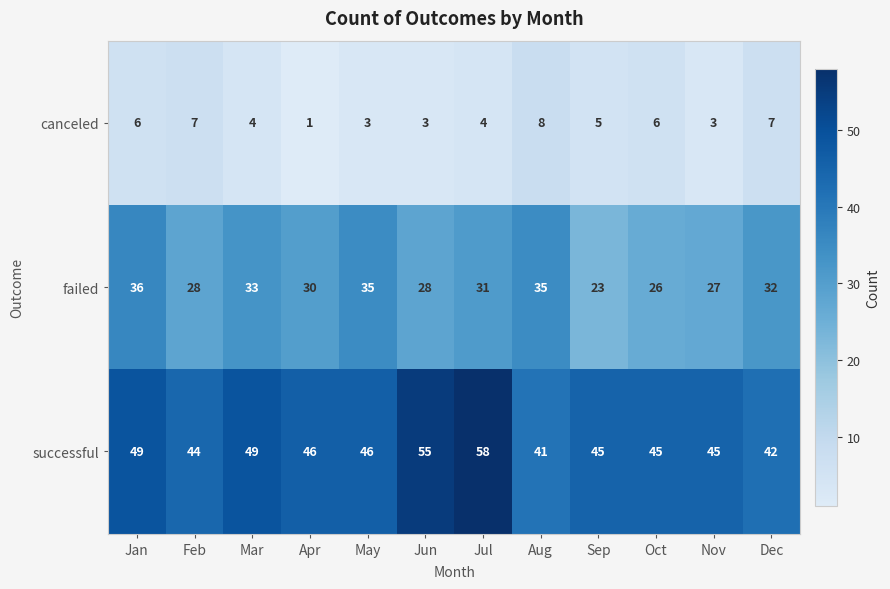

What is the average value of the canceled series?

5